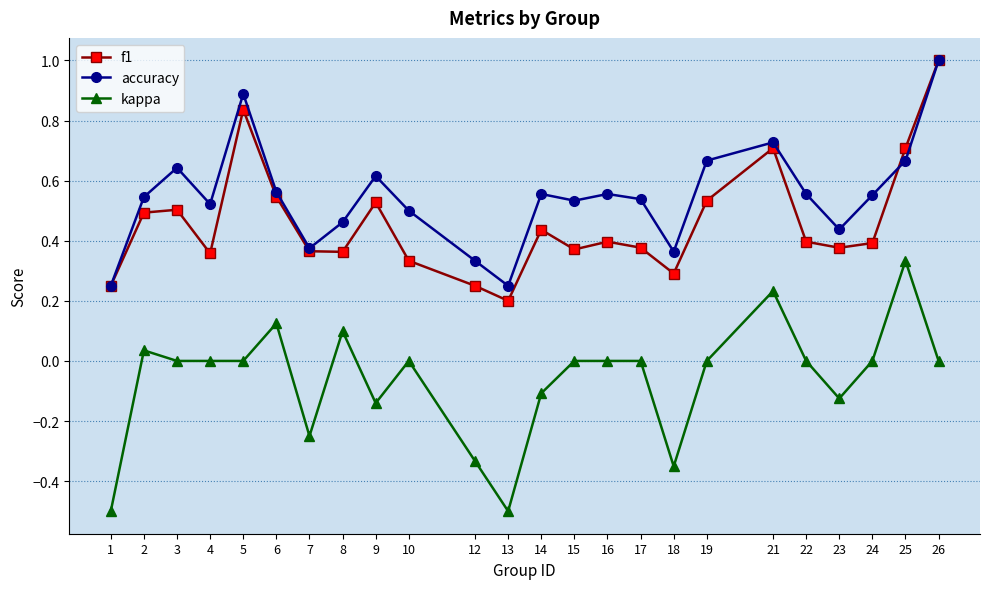

How many lines are shown in the chart?

3